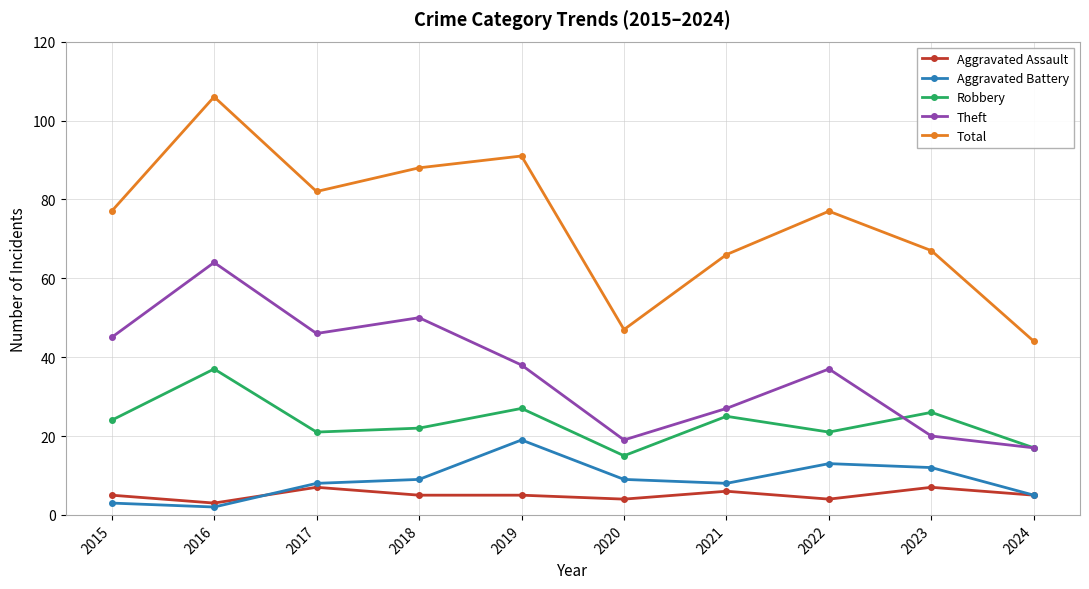

Is this an area chart (filled region under the line)?

No